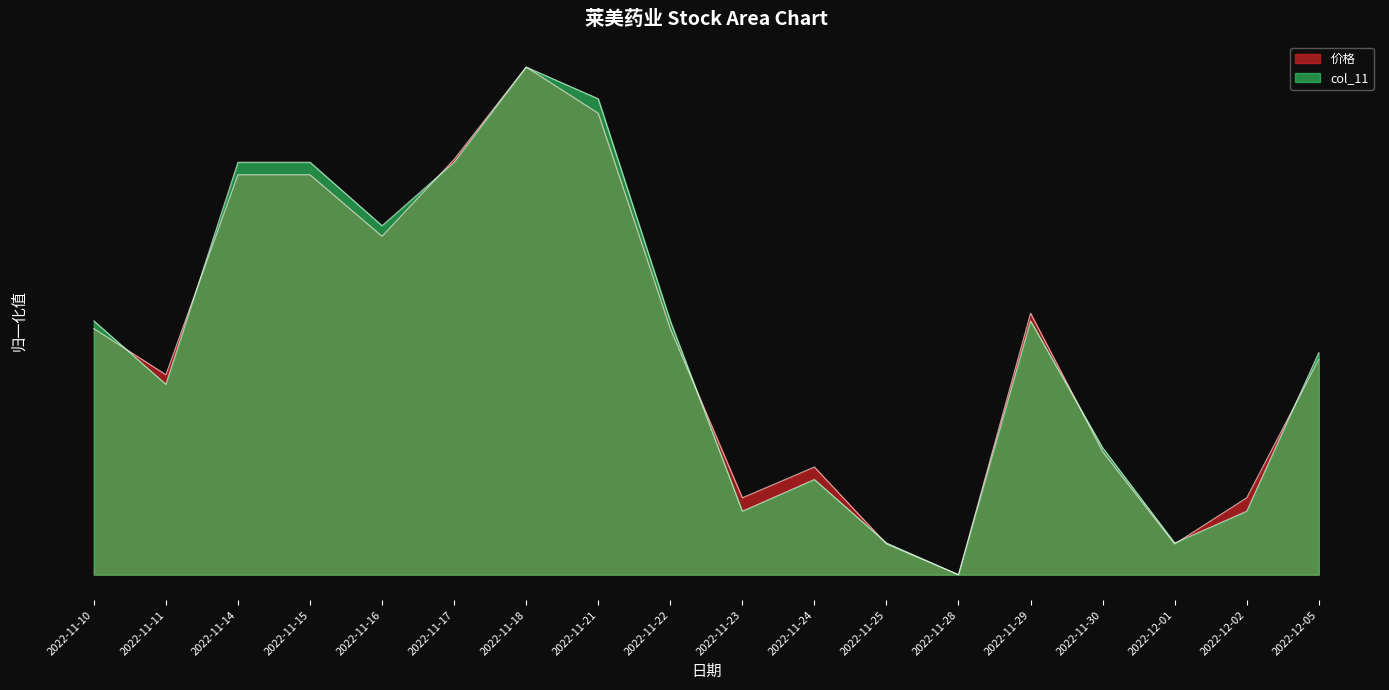

What are all the series names shown in the legend?

价格, col_11